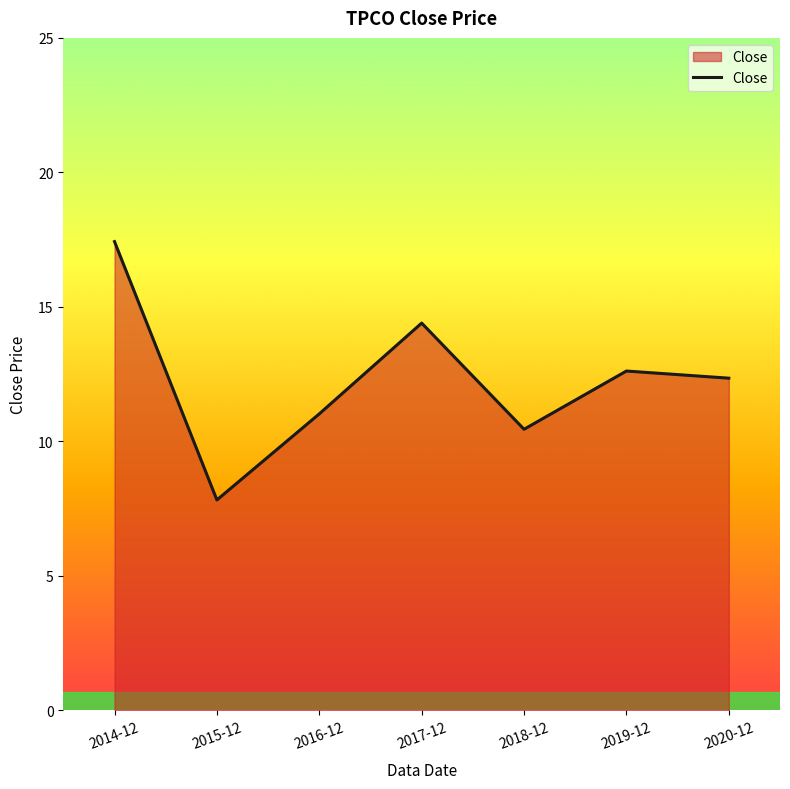

What position from the left is 2019-12?

6